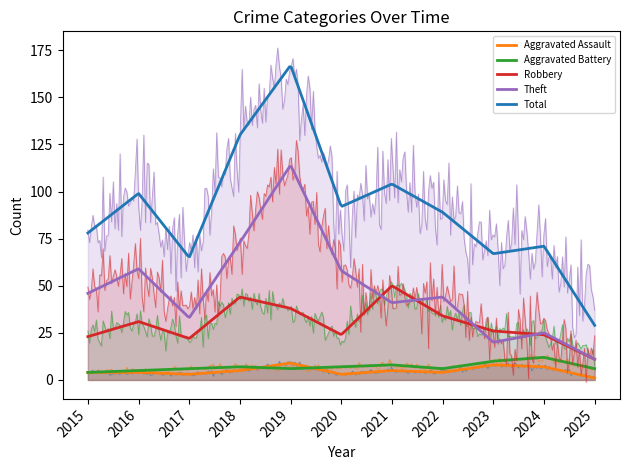

True or false: Robbery and Aggravated Battery cross at least once.

False